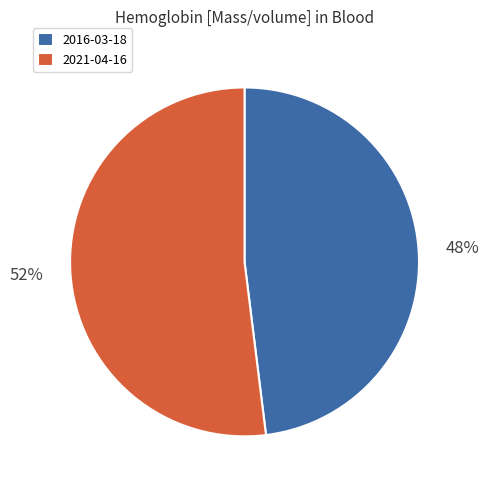

Is the sum of 2021-04-16 and 2016-03-18 greater than half?

Yes